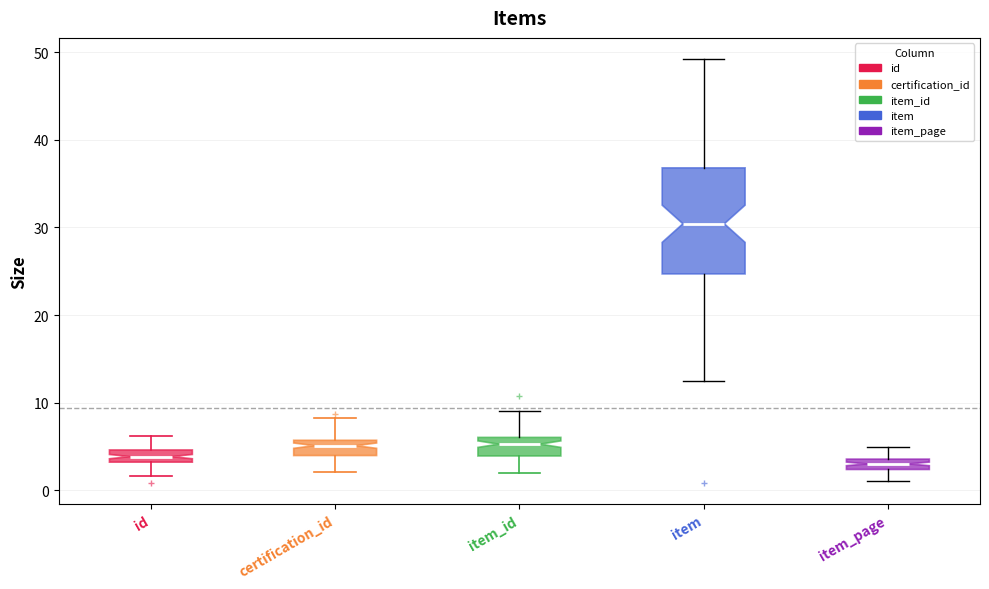

Which box has the highest median line?

item